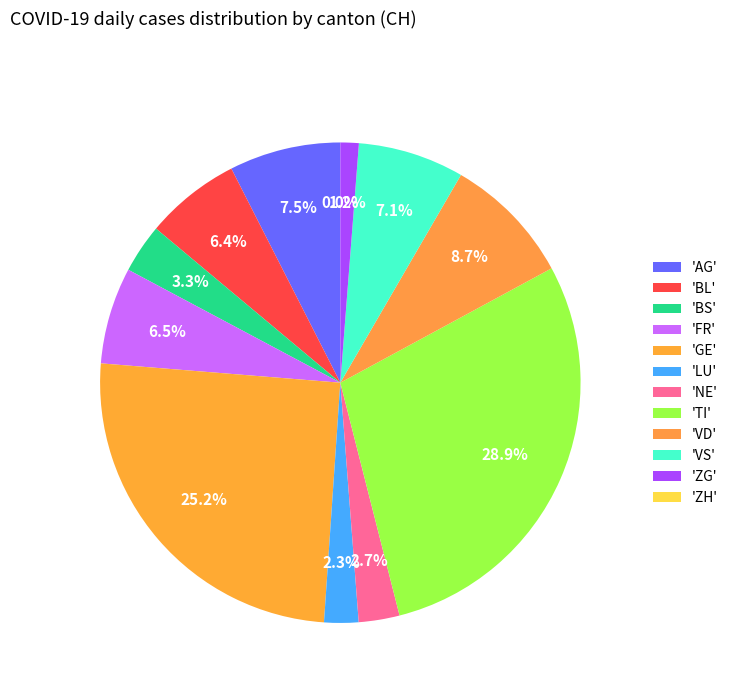

How many segments does this pie chart have?

12